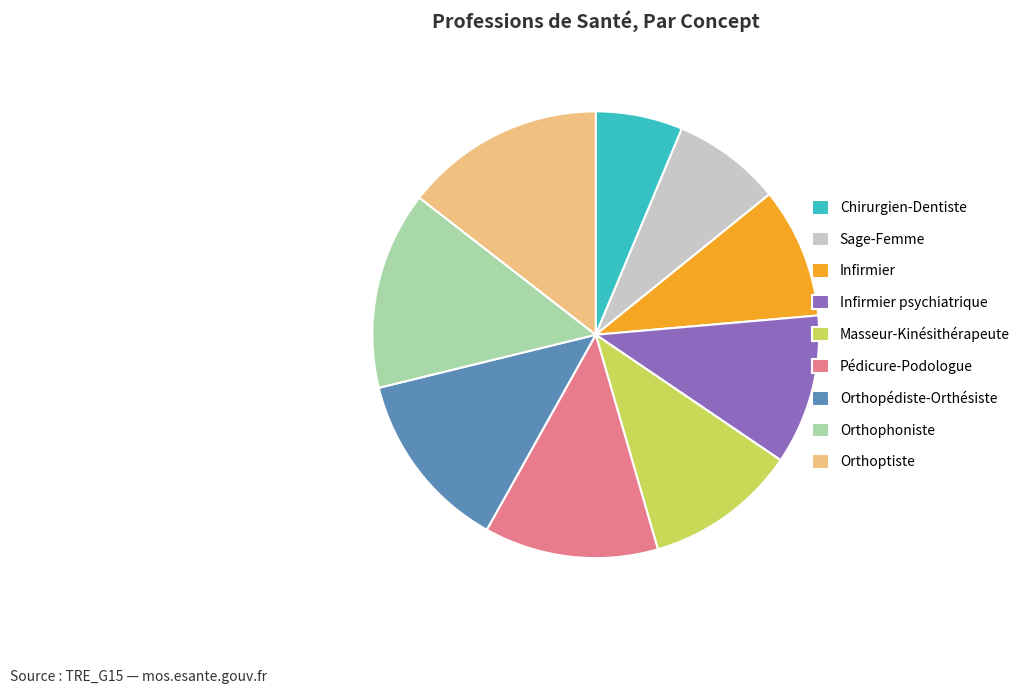

Does any single category account for the majority?

No